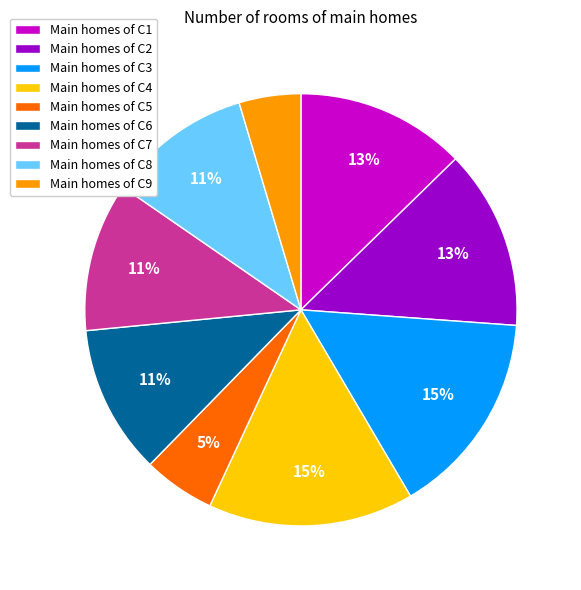

Does Main homes of C5 represent more than half of the total?

No